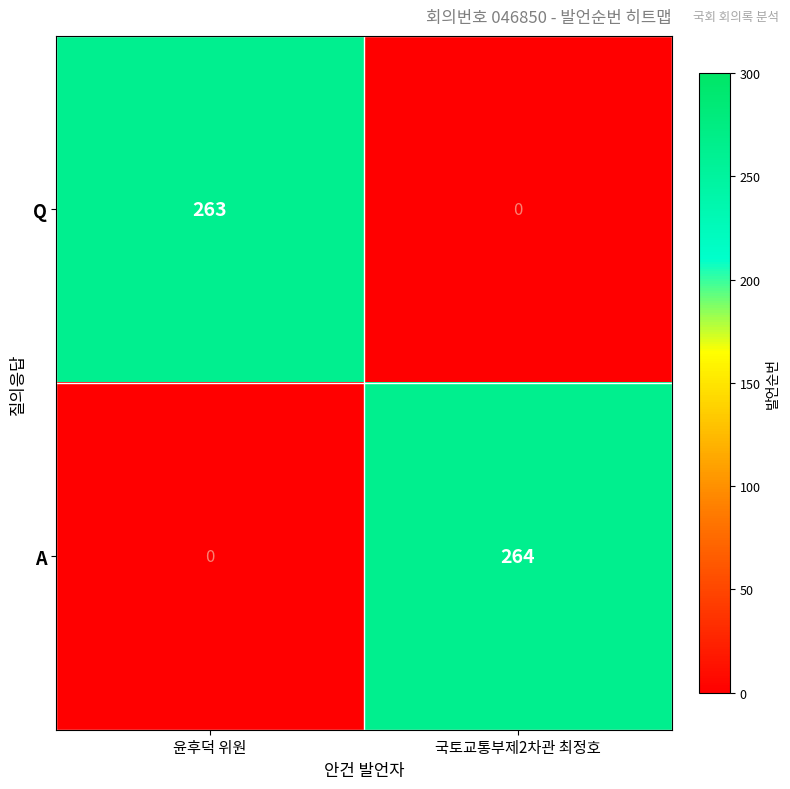

What is the total value across all series at 국토교통부제2차관 최정호?

264